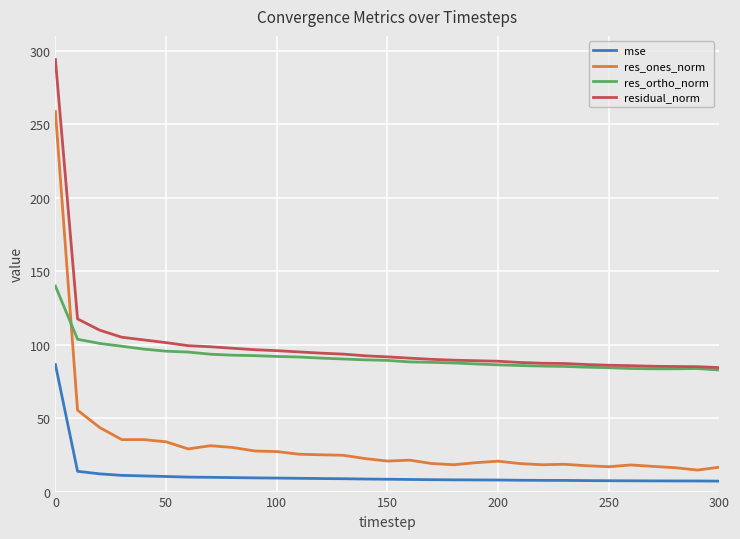

Which series has the largest total across all categories?

residual_norm